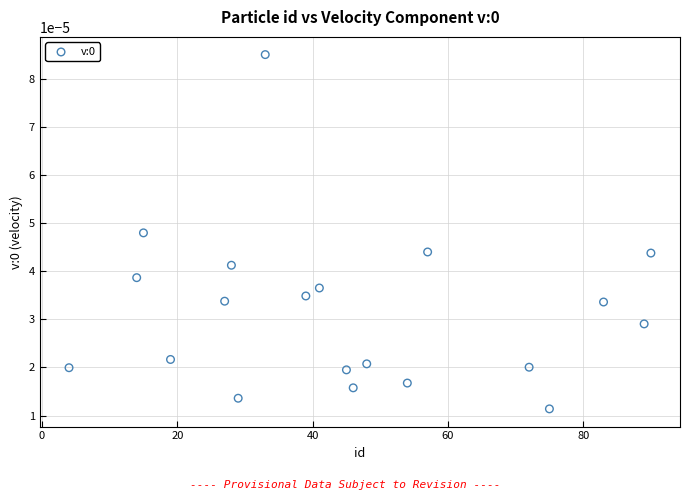

What is the range of X values (max minus min)?

86.0